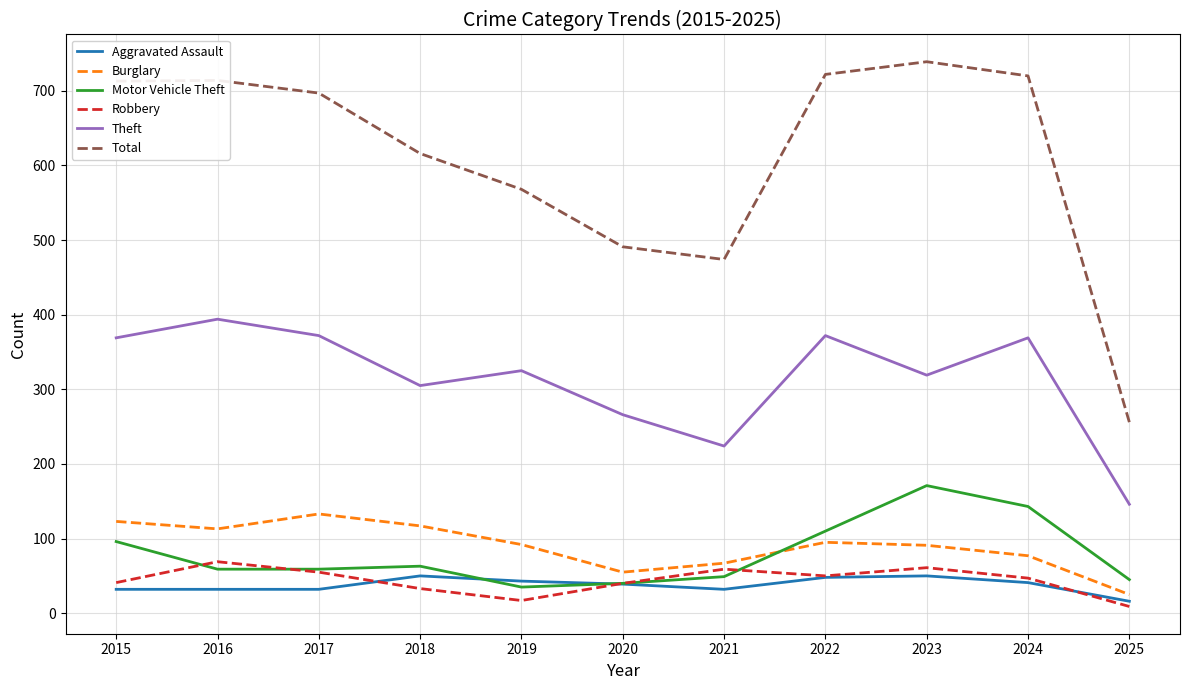

What is the spread (max minus min) of values at 2019?

551